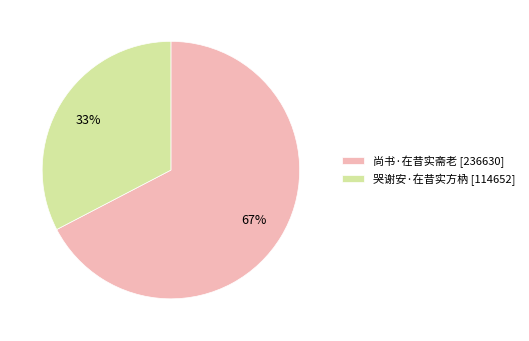

True or false: 哭谢安·在昔实方枘 accounts for 46% of the total.

False